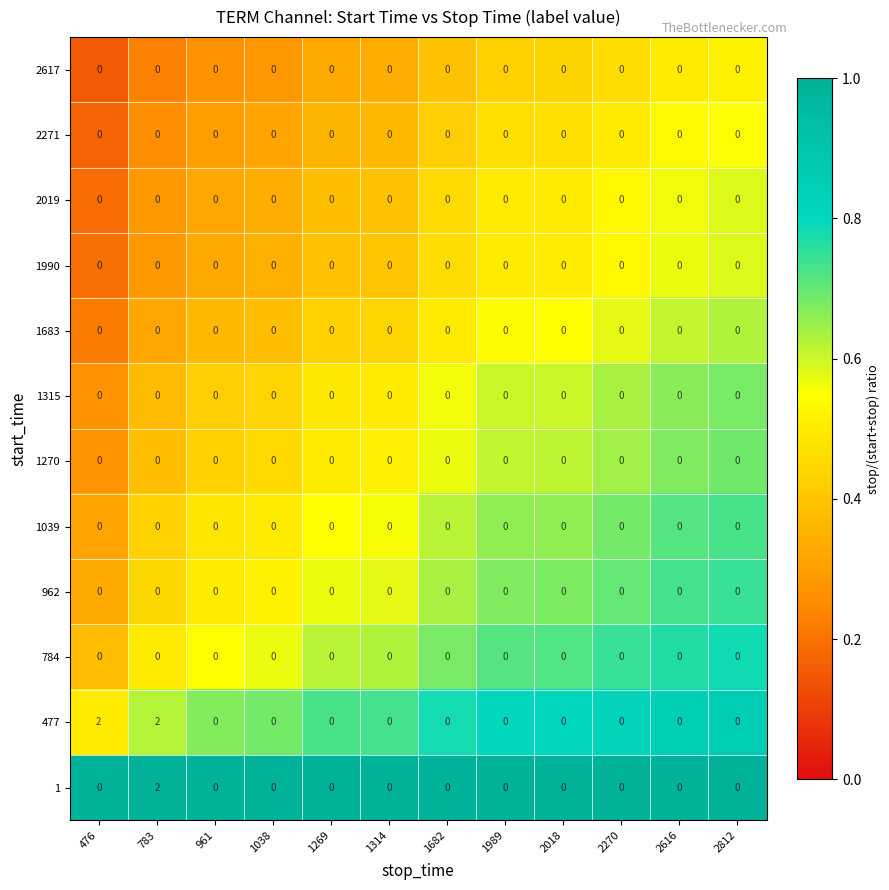

What is the greatest value displayed?

2